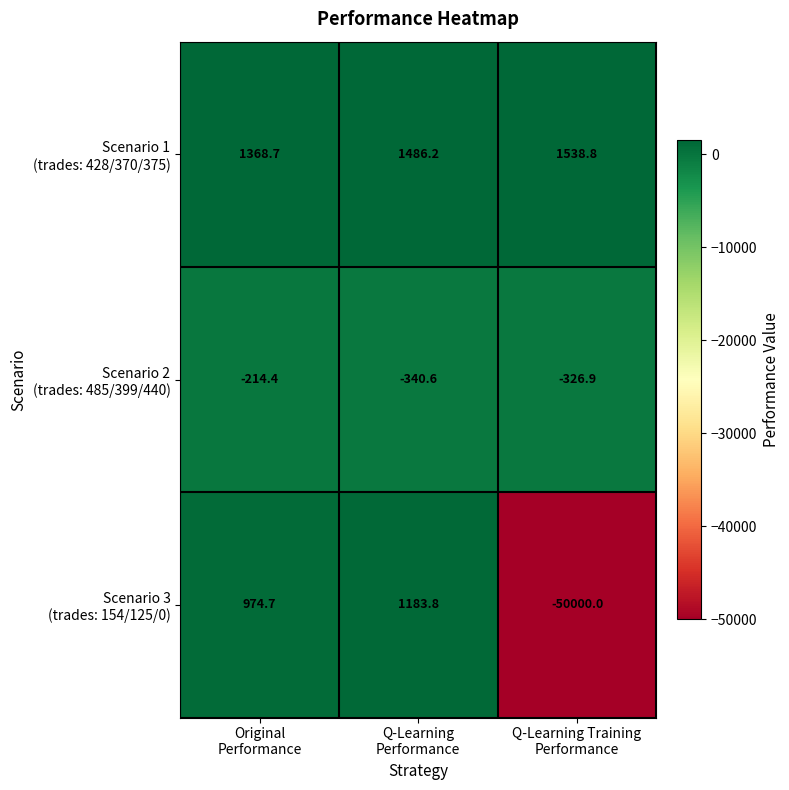

What is the minimum value shown in the chart?

-50000.0